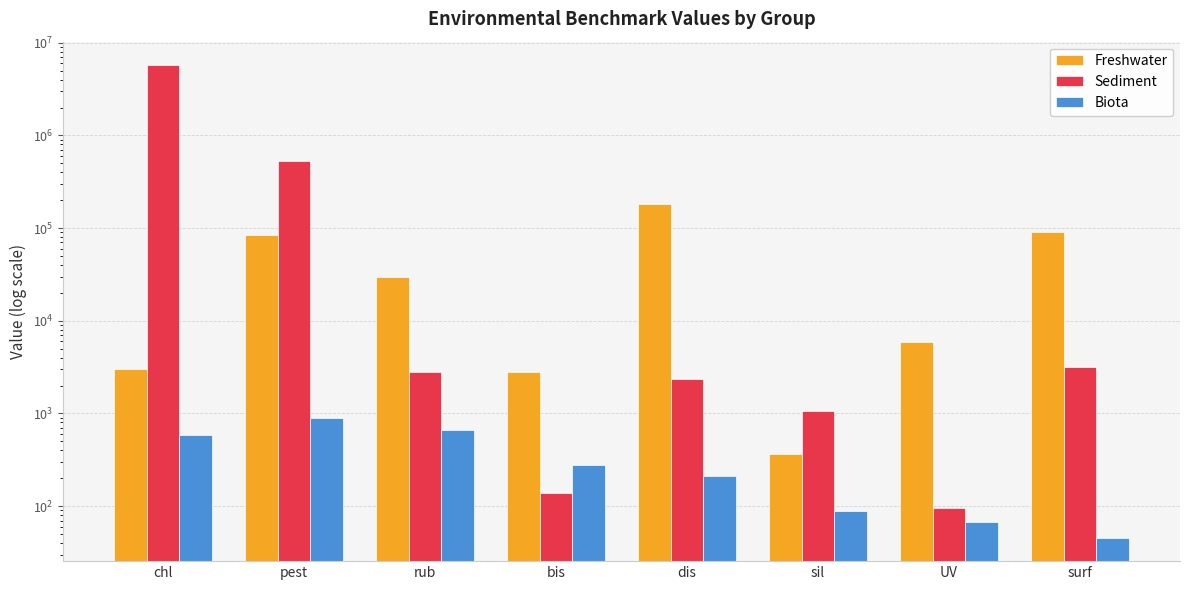

What is the difference between the maximum and minimum values in the Freshwater series?

183480.3